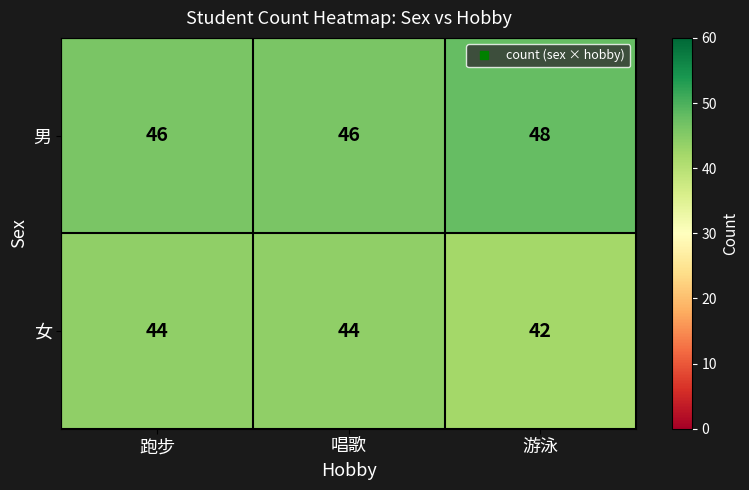

At which category does the chart reach its peak across all series?

游泳